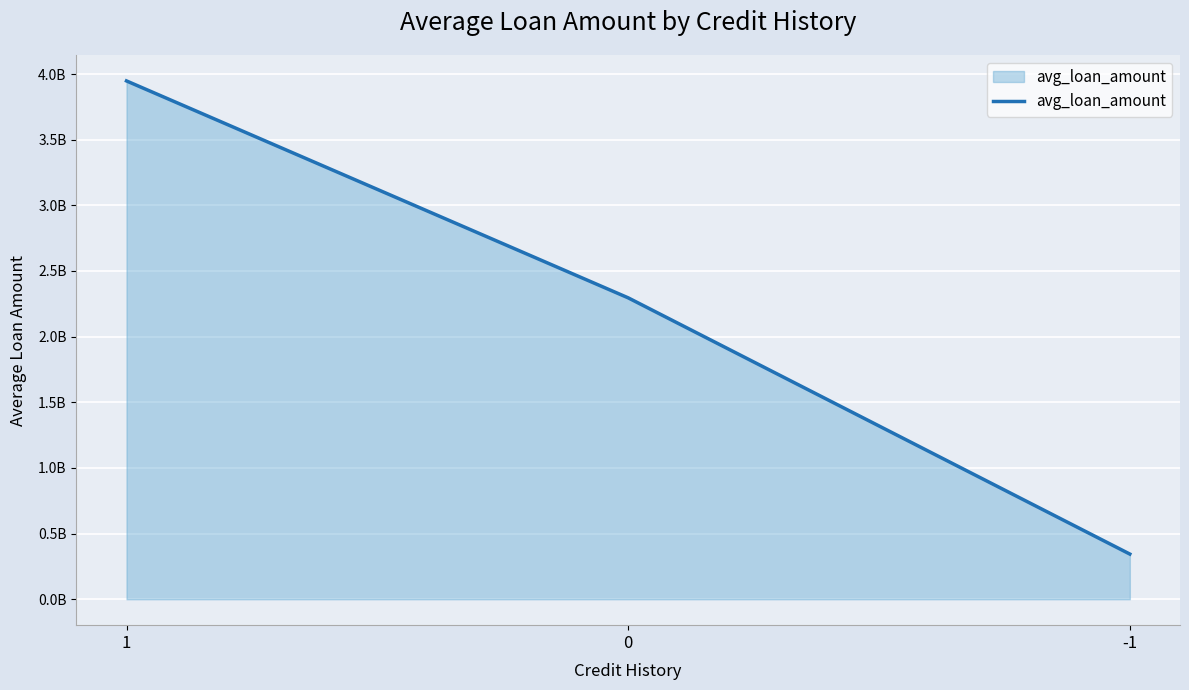

Is this an area chart (filled region under the line)?

Yes